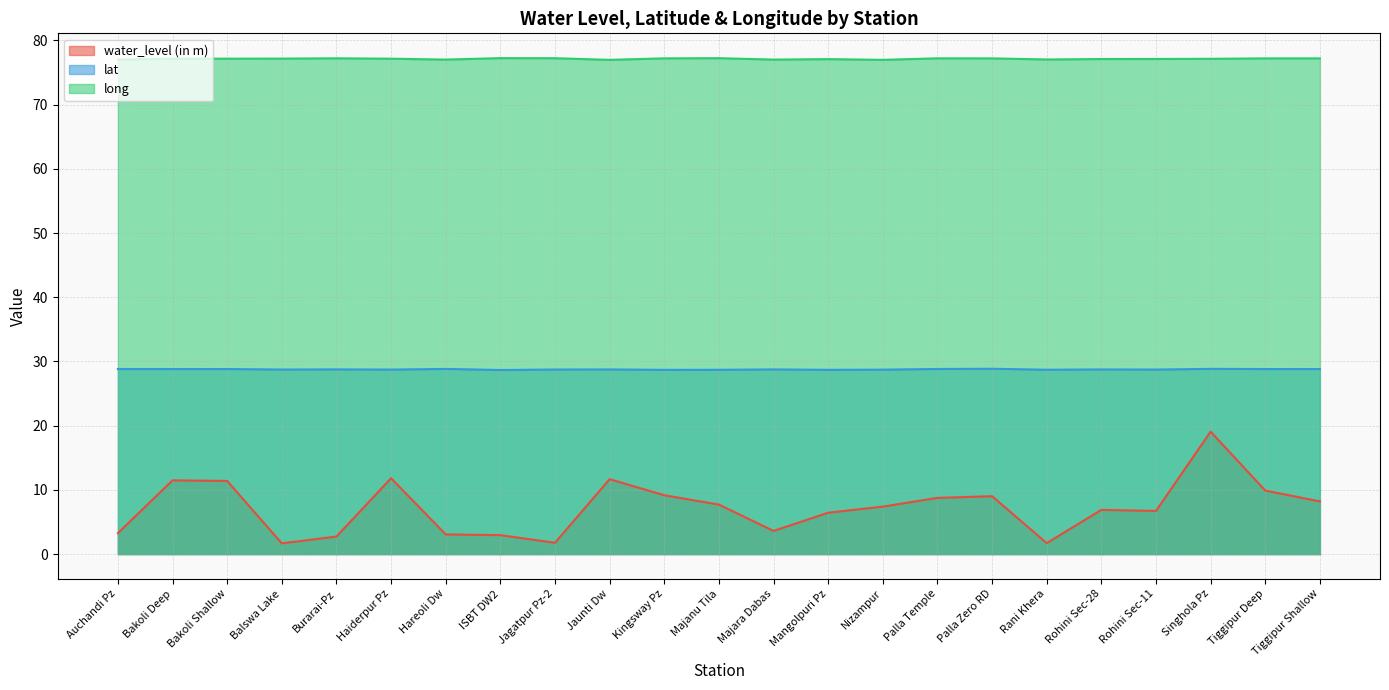

At which label is lat closest to 28?

ISBT DW2